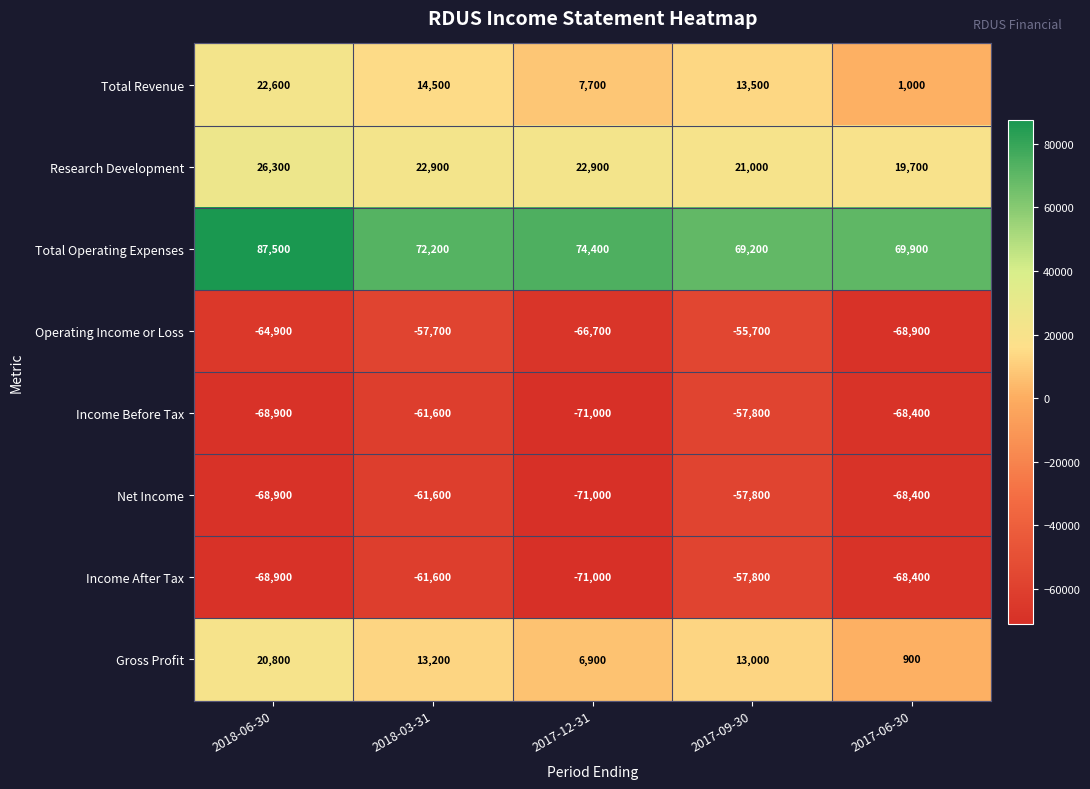

What is the minimum value shown in the chart?

-71000